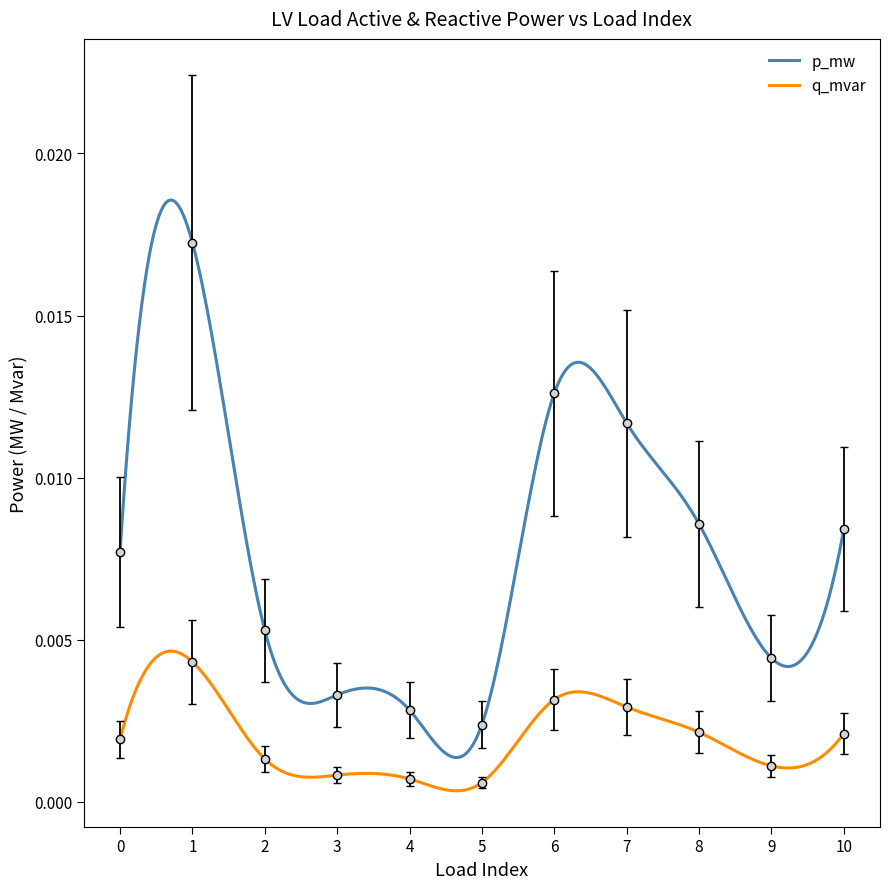

Is this an area chart (filled region under the line)?

No